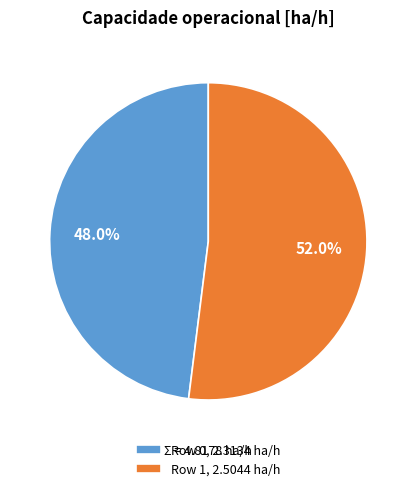

How many segments does this pie chart have?

2